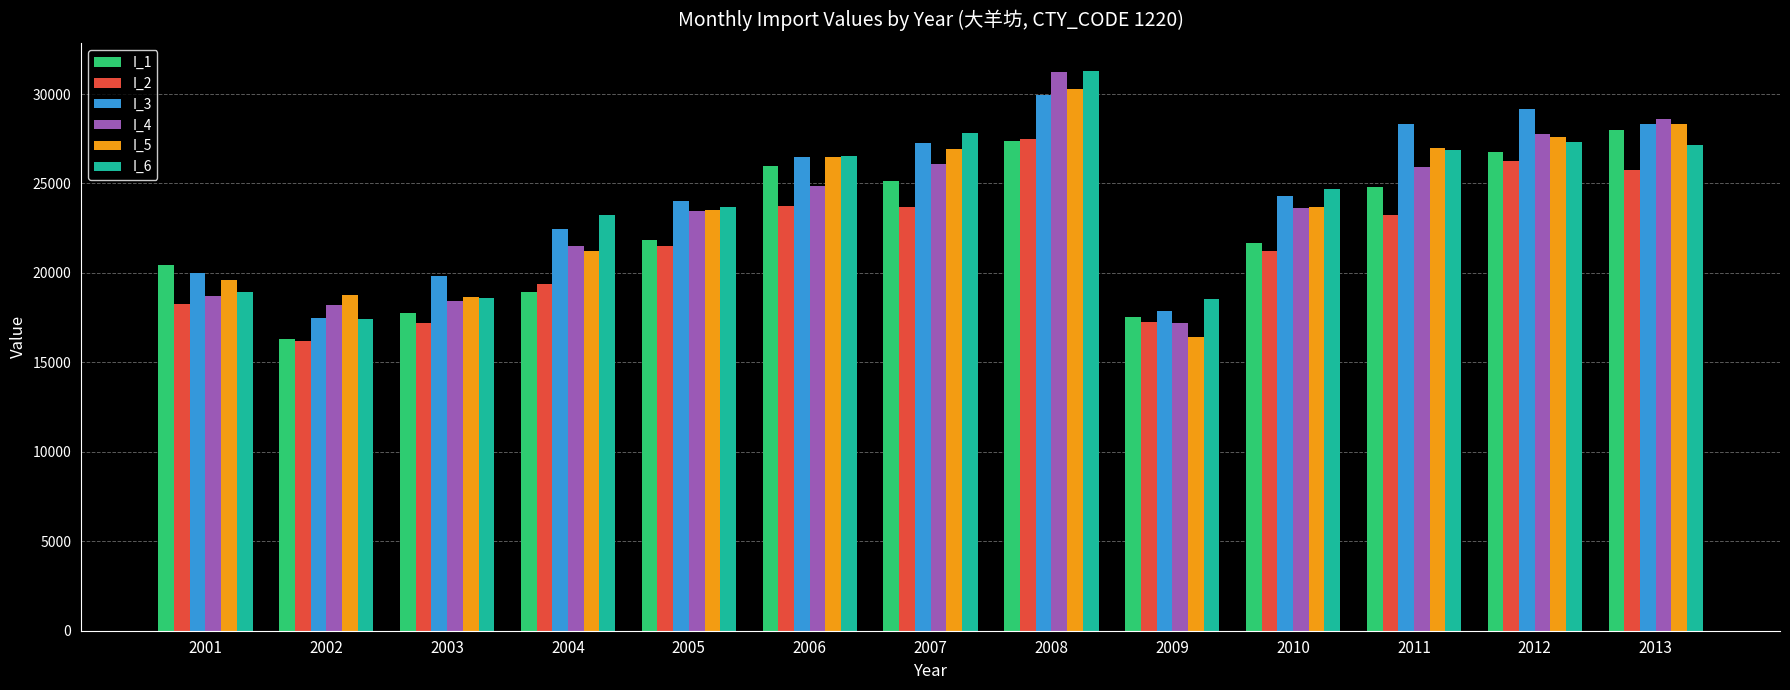

What are all the series names shown in the legend?

I_1, I_2, I_3, I_4, I_5, I_6